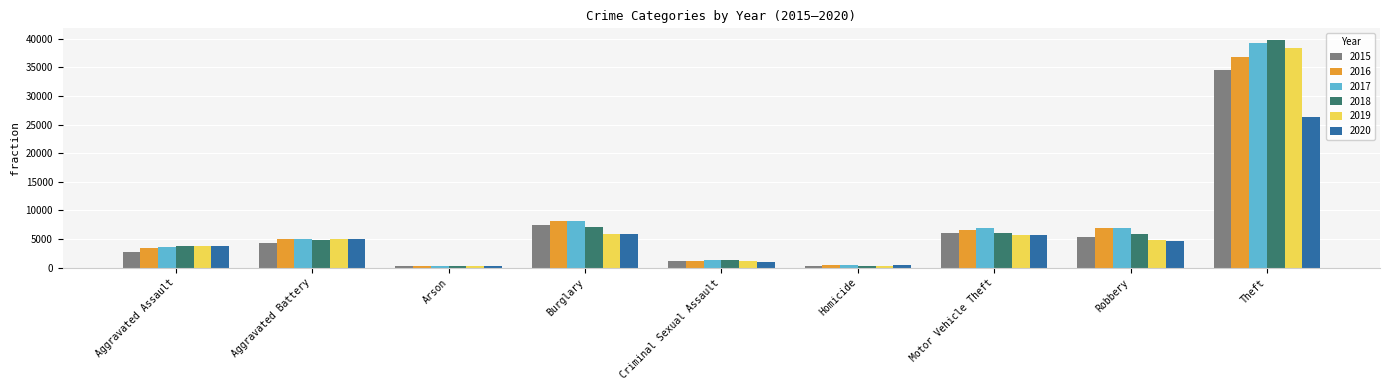

What is the average value of the 2018 series?

7721